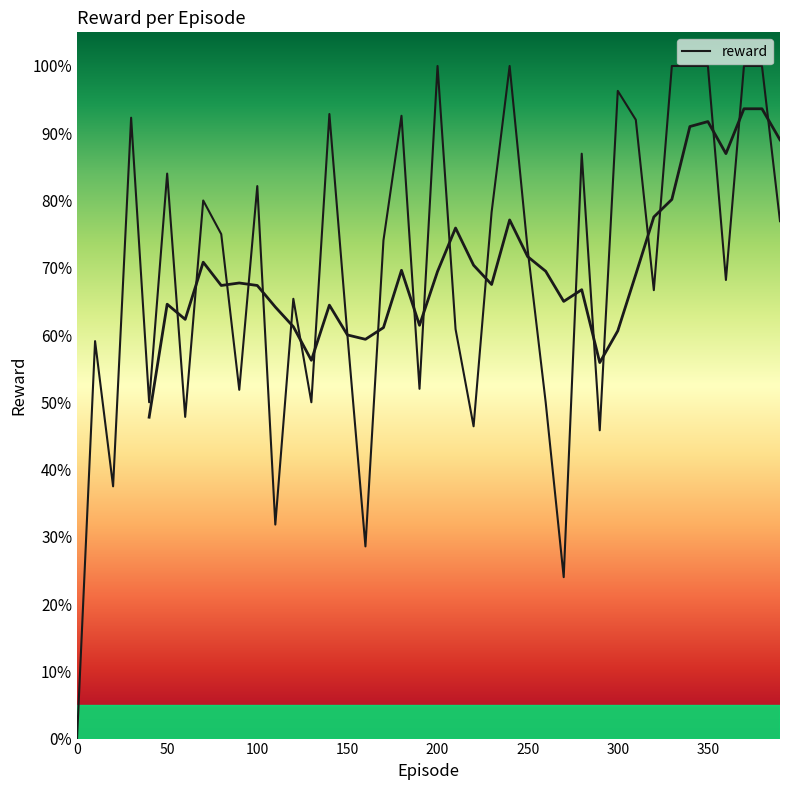

The value at 28 is 0.3. True or false?

False